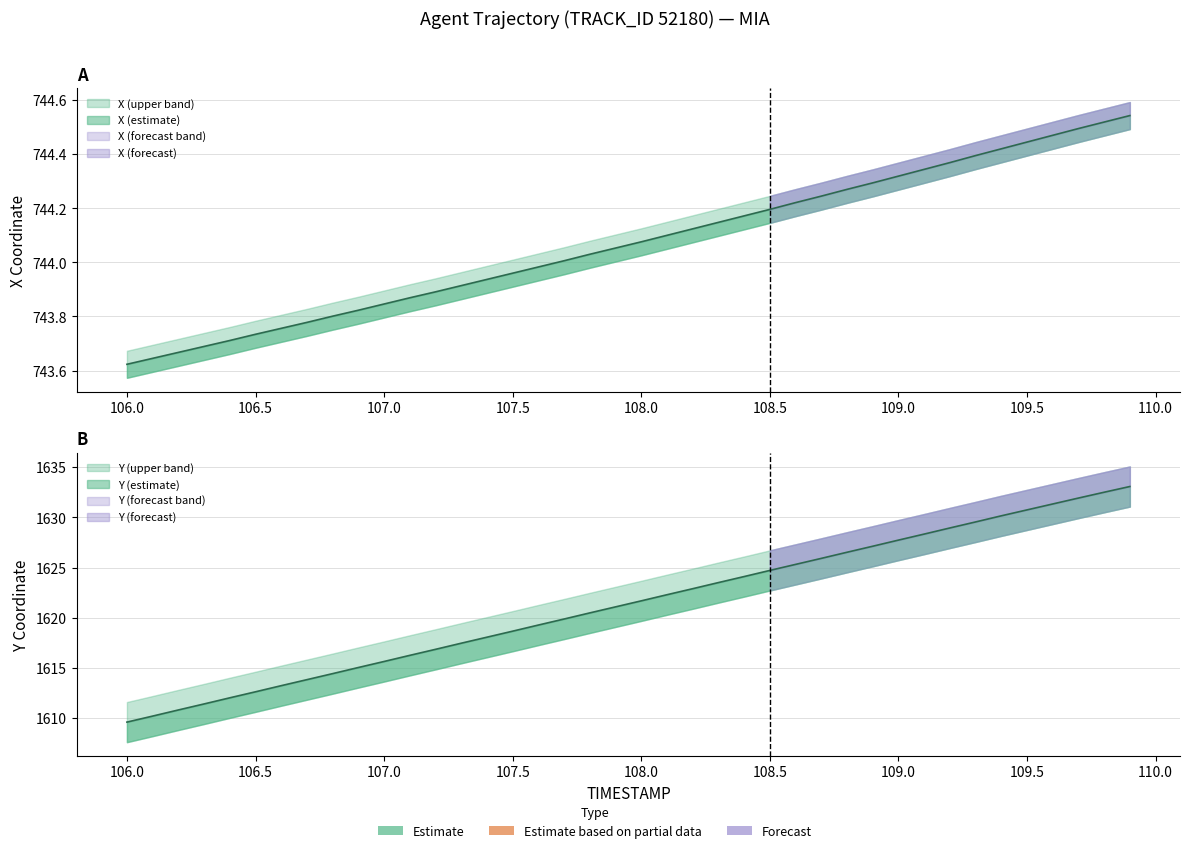

Rank the series at 108.8 from lowest to highest value.

X, Y